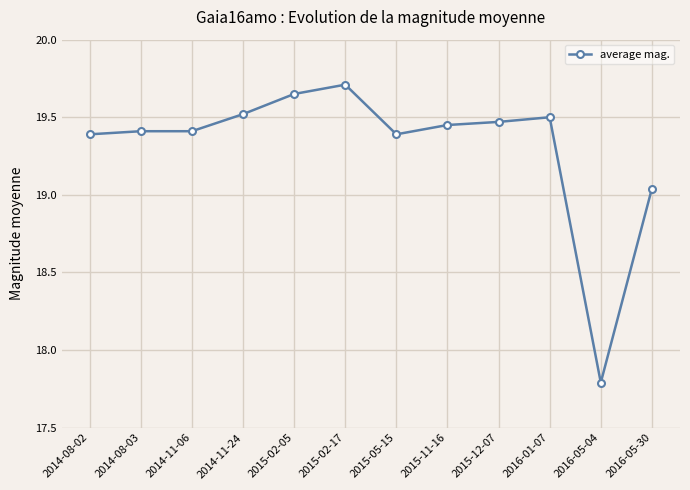

What is the average value?

19.3